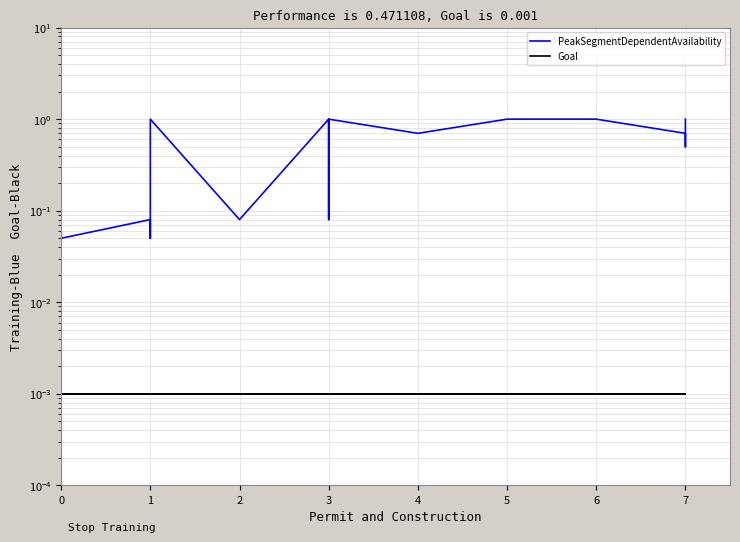

True or false: Goal has more than 0 interior local peaks.

False